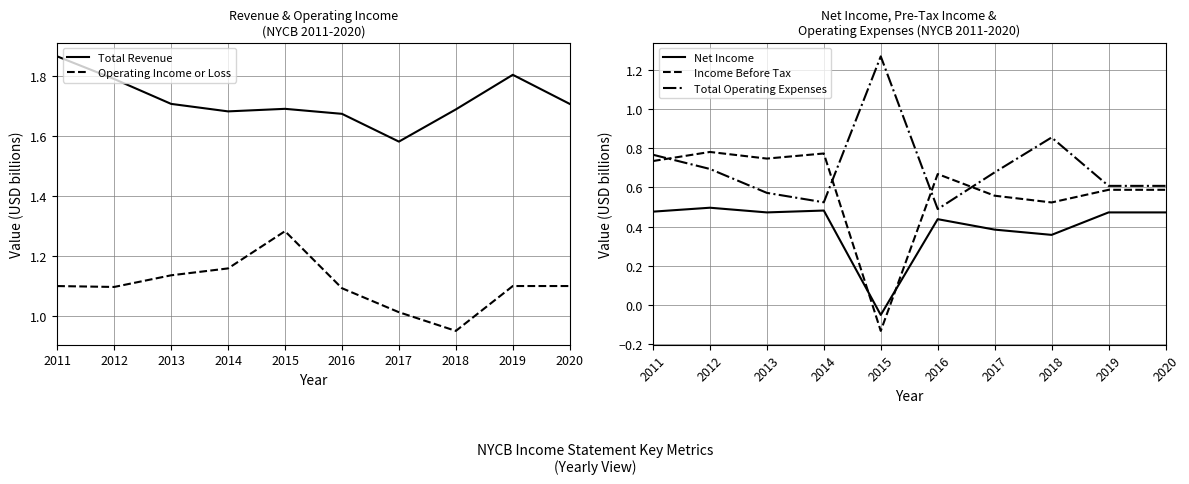

Which series has the widest spread of values?

Income Before Tax